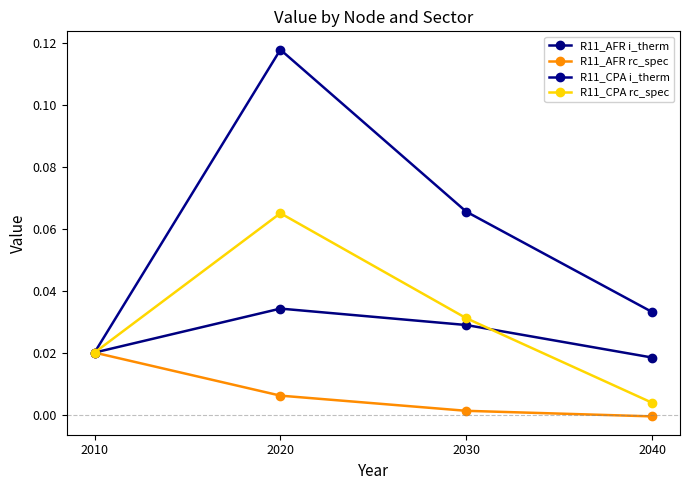

How many distinct data groups are displayed?

4